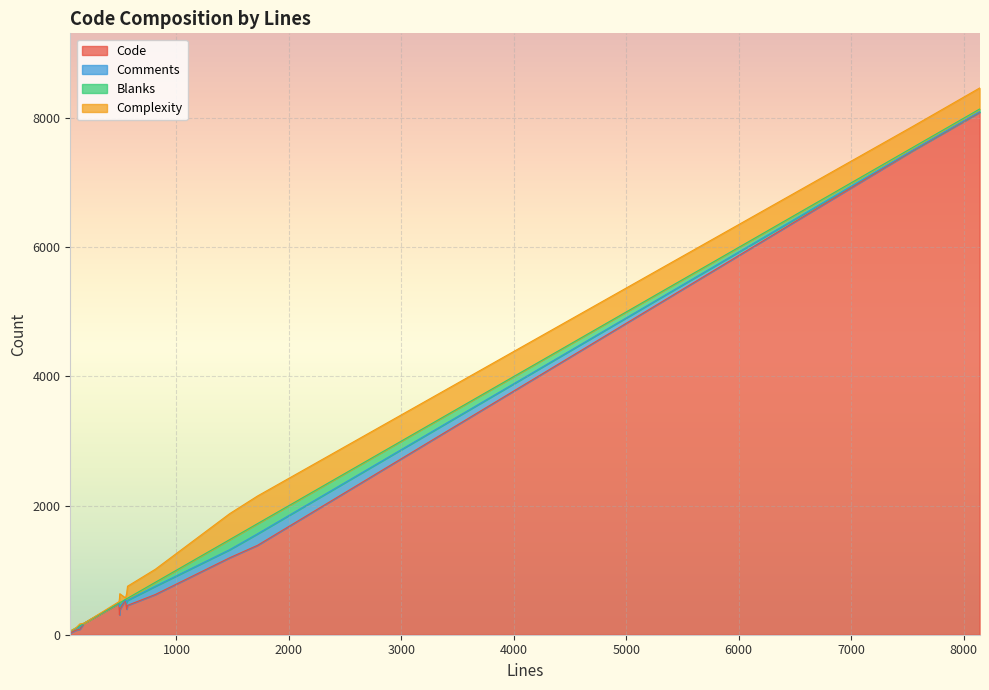

At how many categories does at least one series exceed 5734?

2